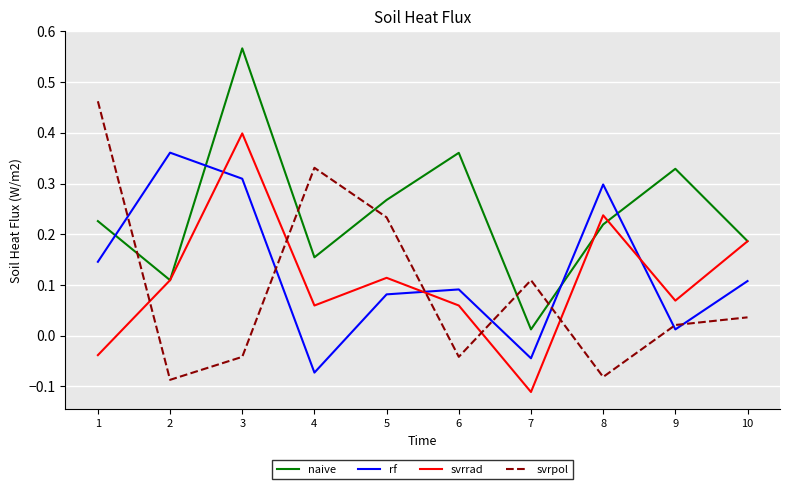

List the series in order of their peak value, highest first.

naive, svrpol, svrrad, rf